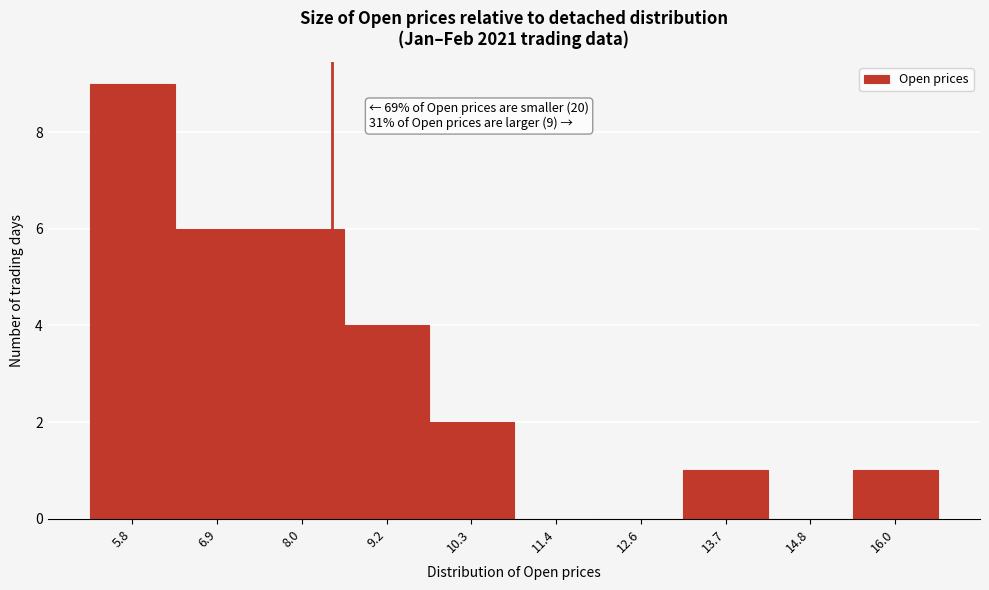

Reading right to left, what are all the values shown in this chart?

16.0=1	14.8=0	13.7=1	12.6=0	11.4=0	10.3=2	9.2=4	8.0=6	6.9=6	5.8=9